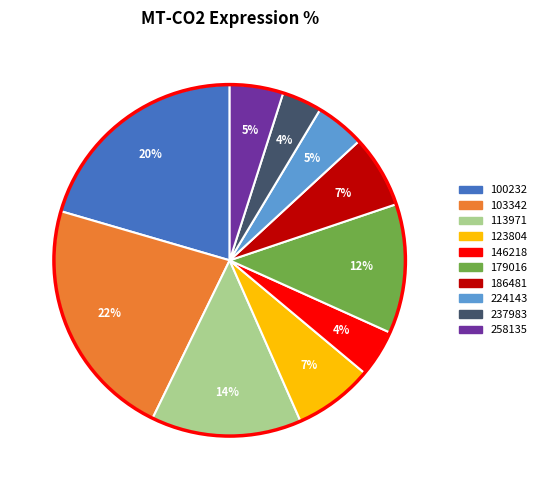

True or false: 258135 accounts for 5% of the total.

True